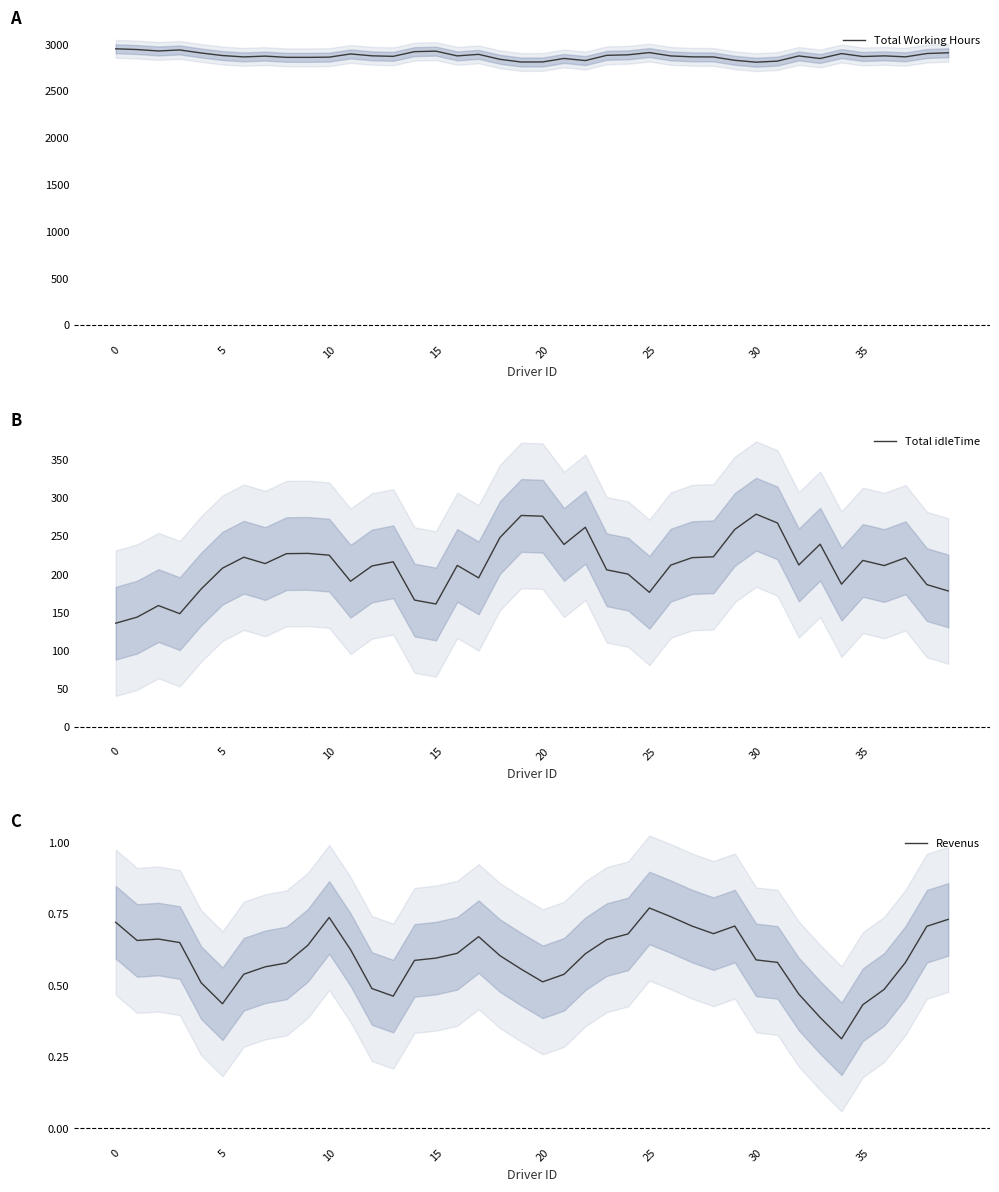

How many data points does each series have?

40